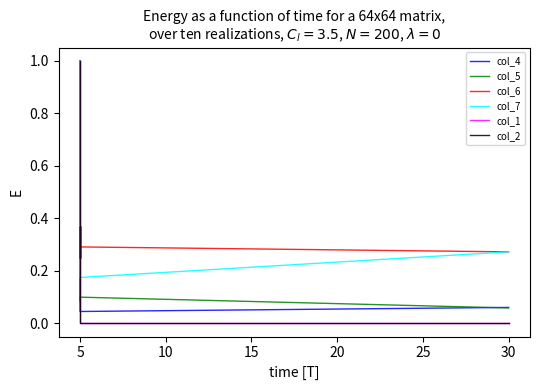

True or false: col_6 and col_4 cross at least once.

False